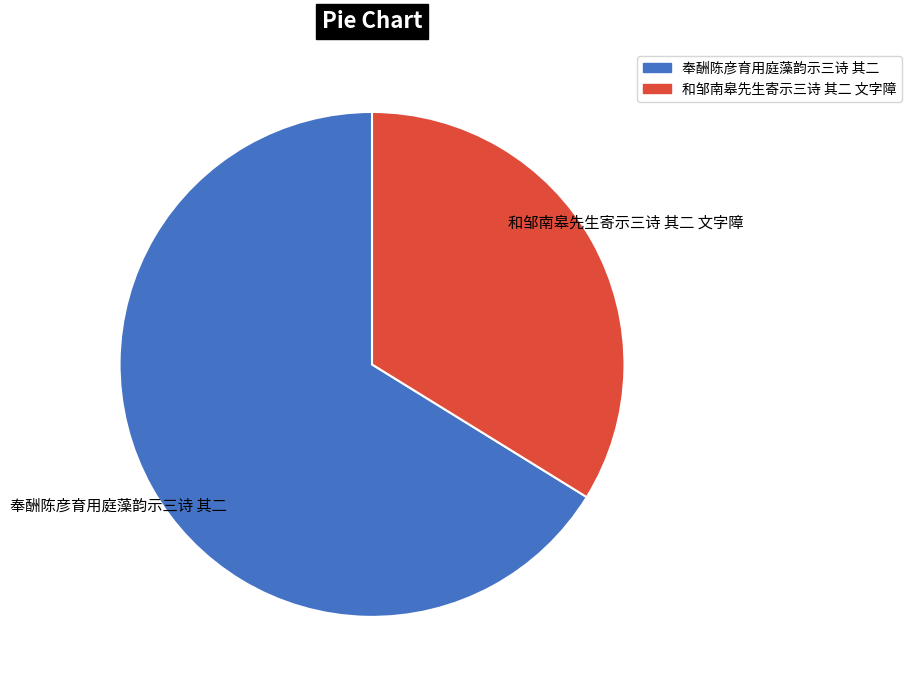

What is the majority slice?

奉酬陈彦育用庭藻韵示三诗 其二